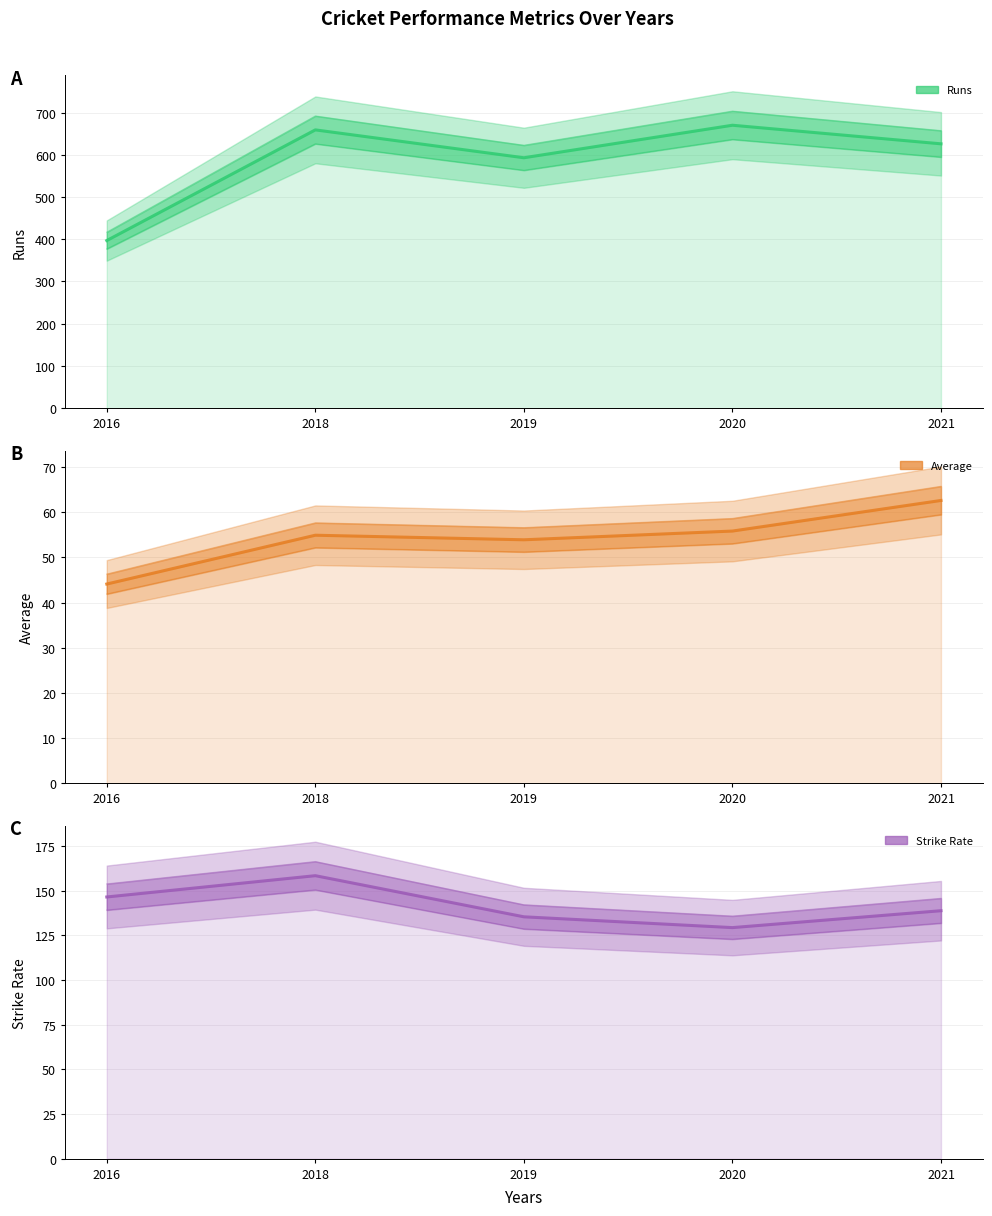

The value of Strike Rate at 2019 is 135.4. True or false?

True